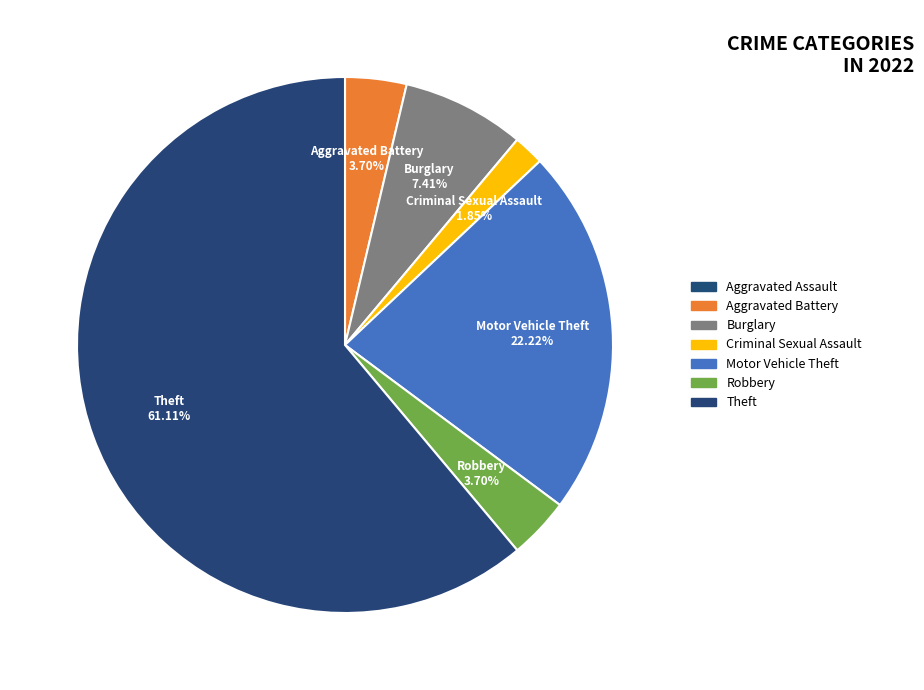

To the nearest percent, what percentage of the pie is Aggravated Battery?

4%